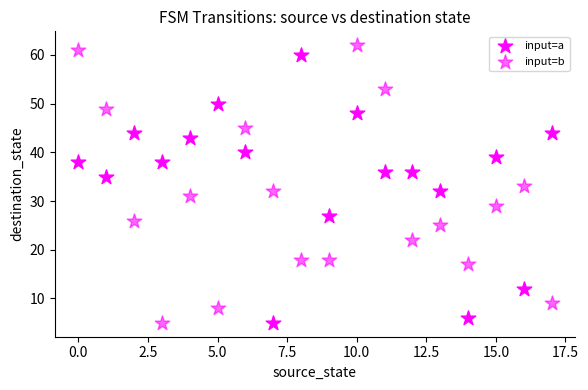

How many points are shown in the scatter plot?

36